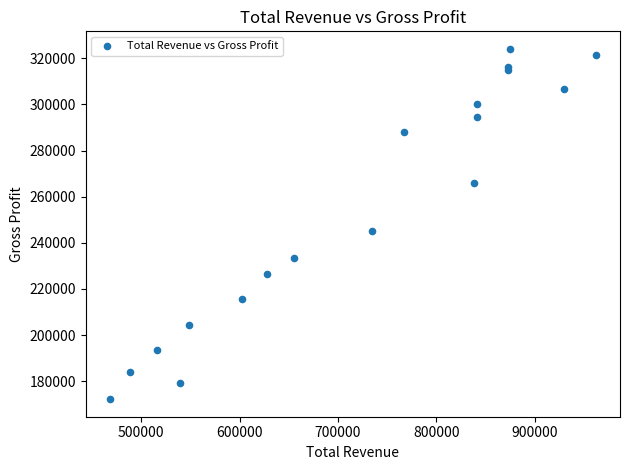

What Y value in the scatter plot is closest to 248150?

245100